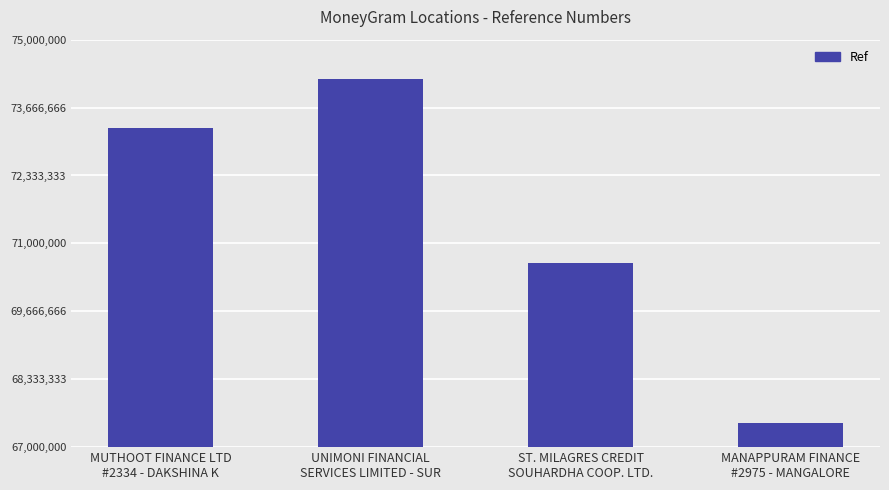

Is it true that the value at MANAPPURAM FINANCE
#2975 - MANGALORE is 67469875?

True